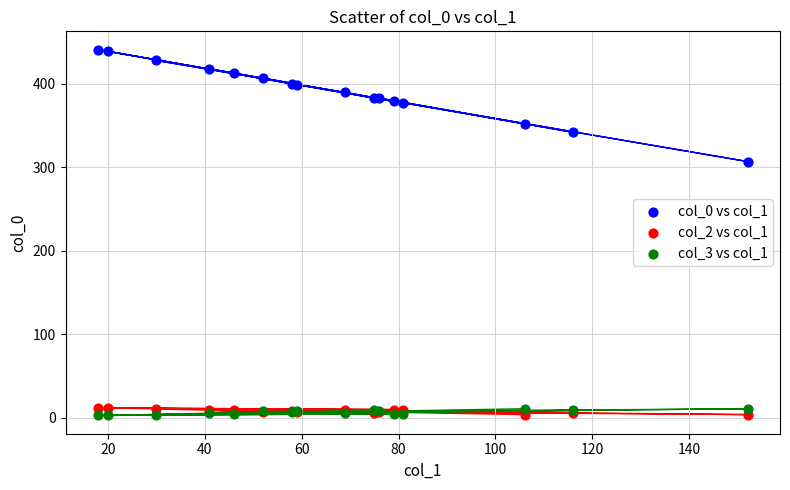

Which series reaches the maximum Y coordinate?

col_0 vs col_1